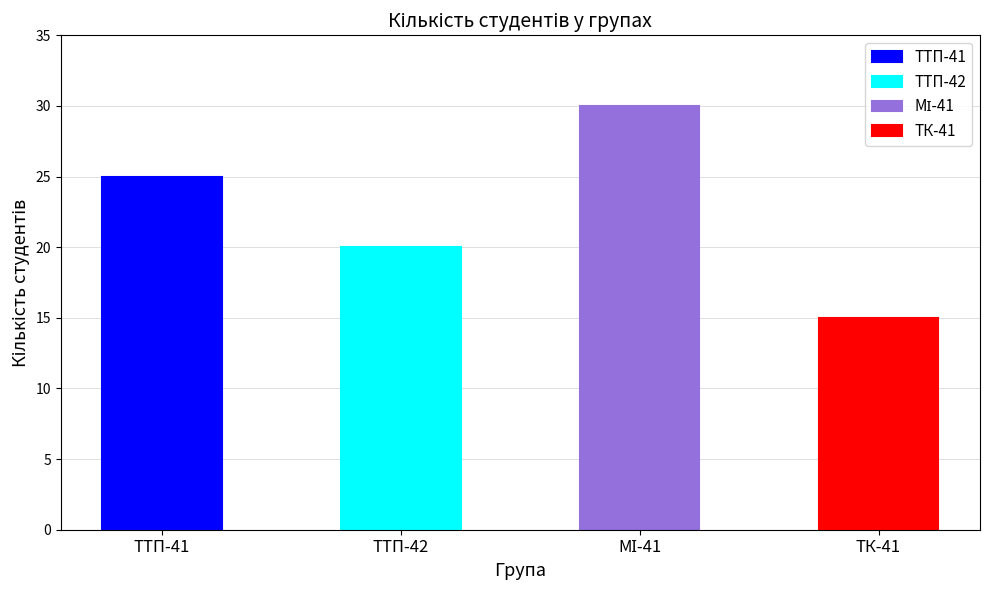

Rank the categories by value from lowest to highest.

ТК-41, ТТП-42, ТТП-41, МІ-41